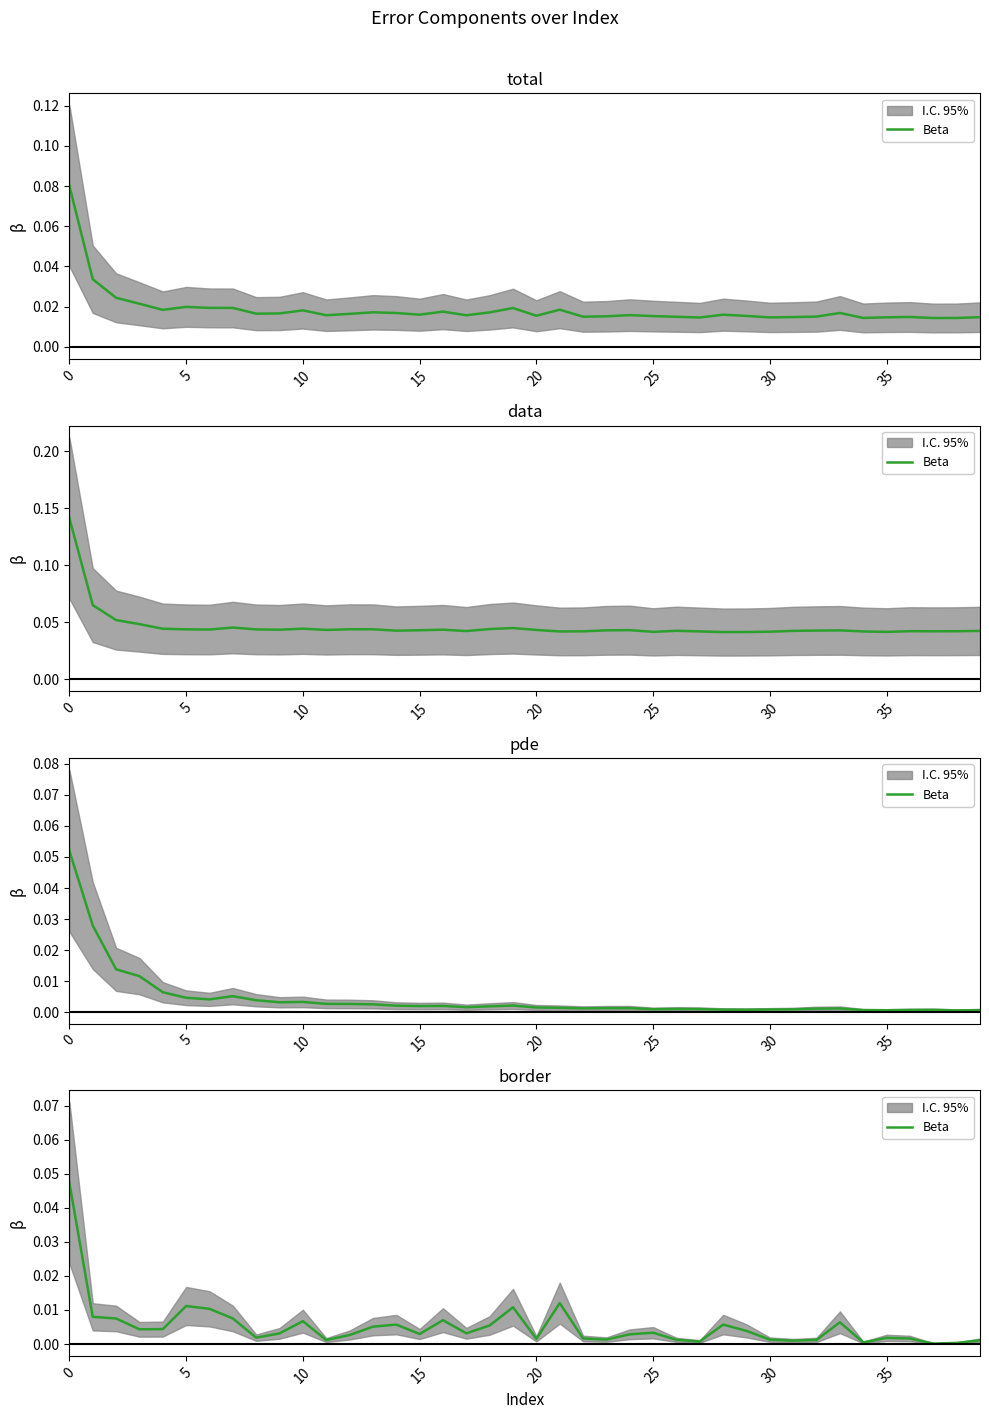

What is the label of the 22nd point from the right?

18